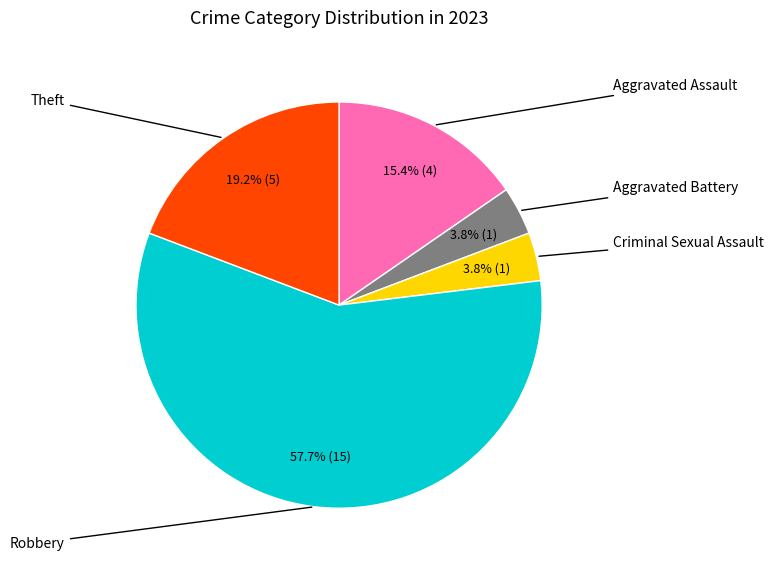

Does any single category account for the majority?

Yes